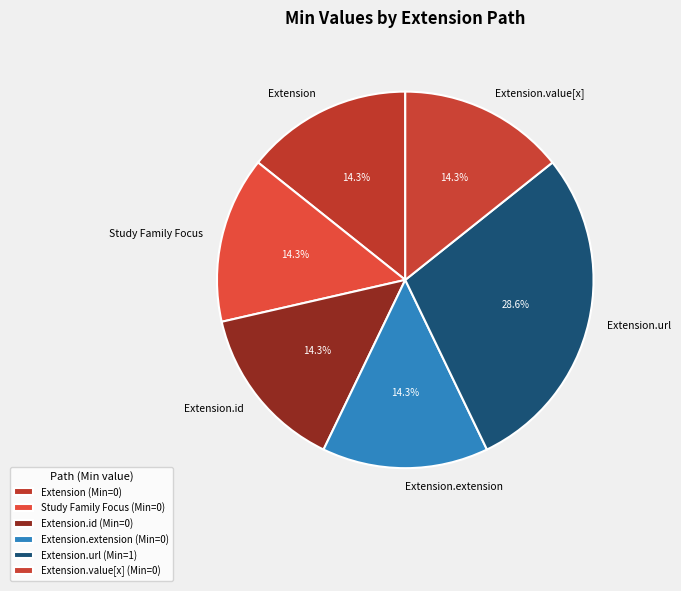

How many slices are in this pie chart?

6